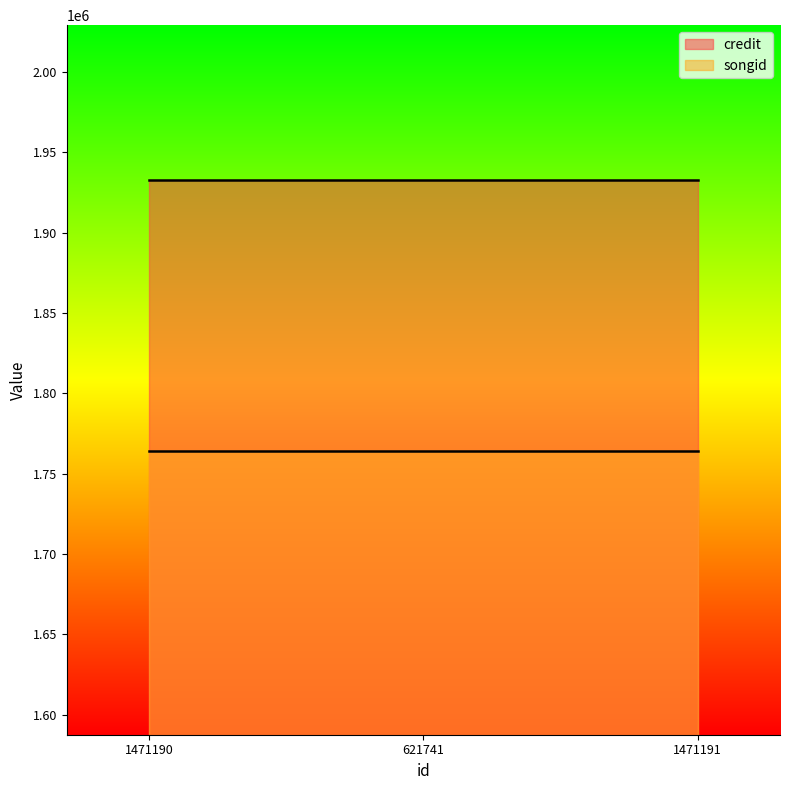

Rank the series at 621741 from lowest to highest value.

songid, credit